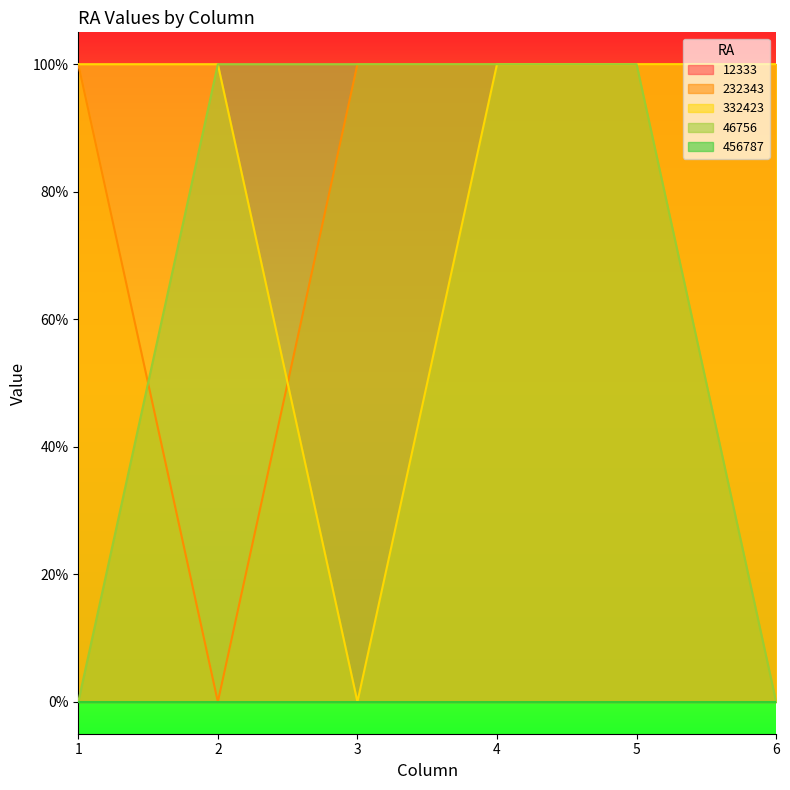

Does the chart display data point markers on the line(s)?

No